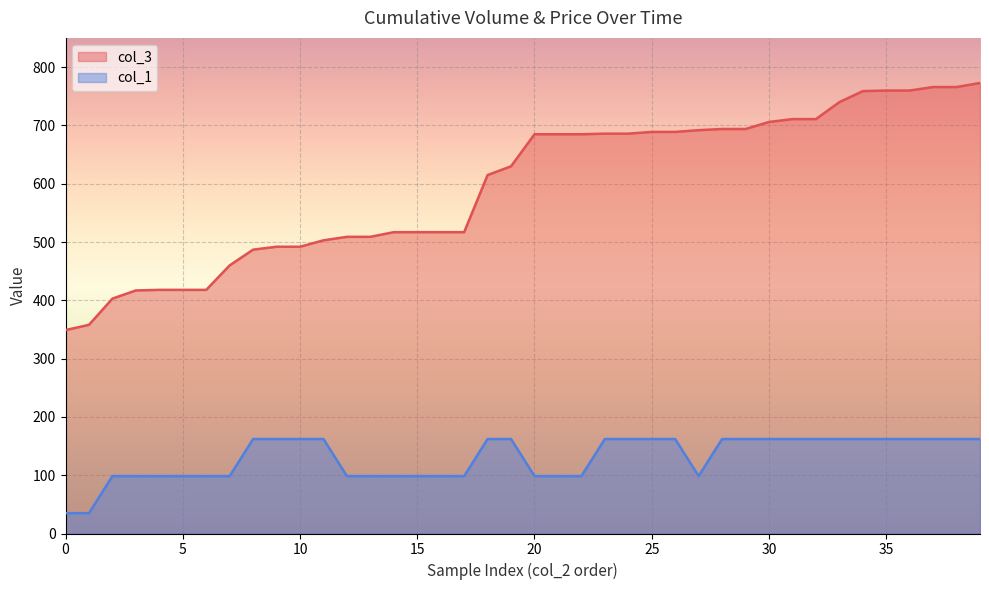

Rank the series at 10 from lowest to highest value.

col_1, col_3